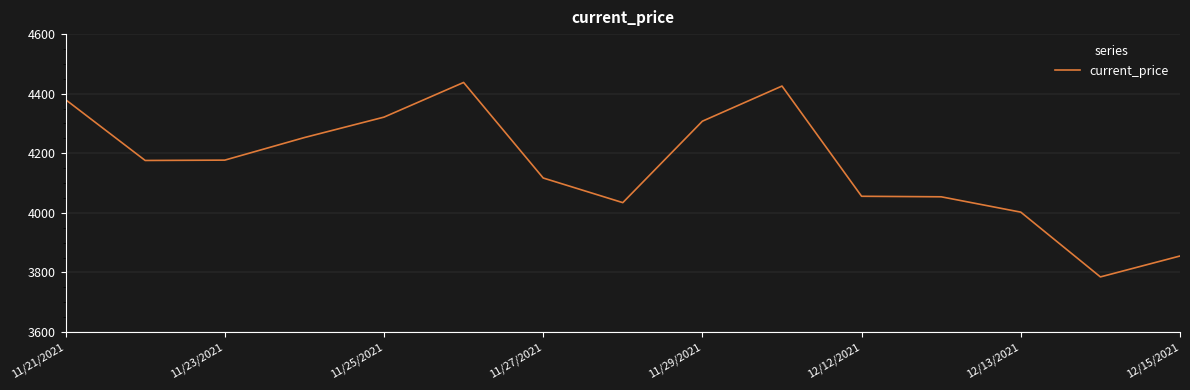

What is the maximum value shown in the chart?

4437.7